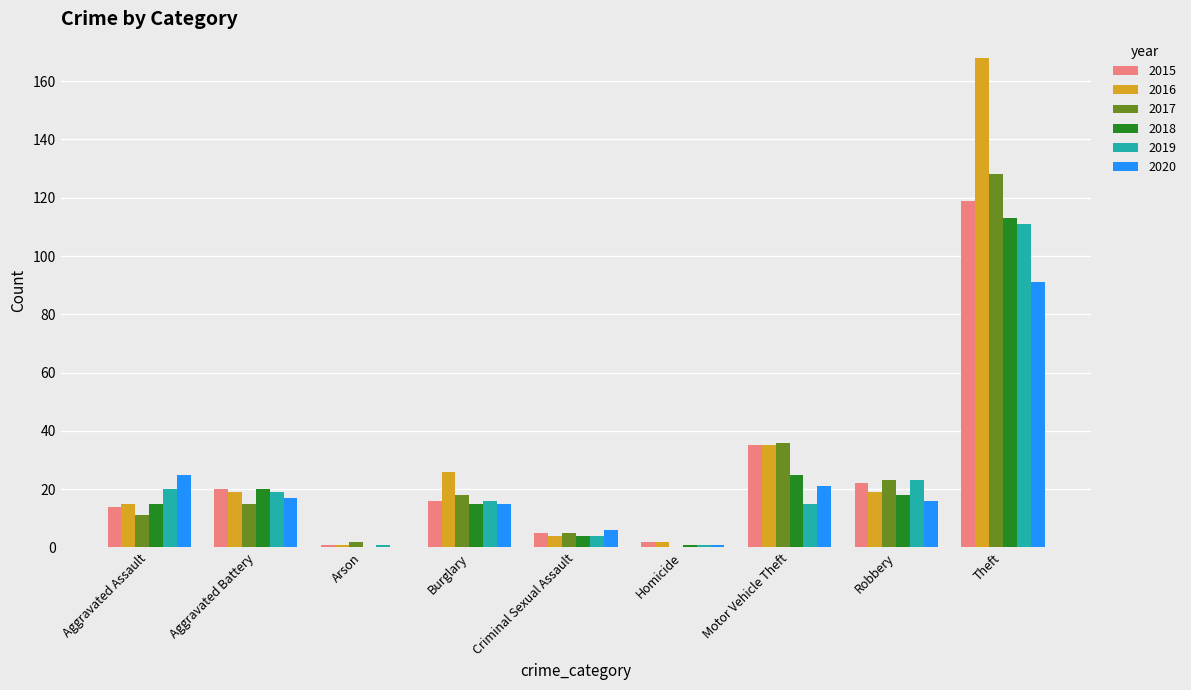

How many groups of bars are there?

9